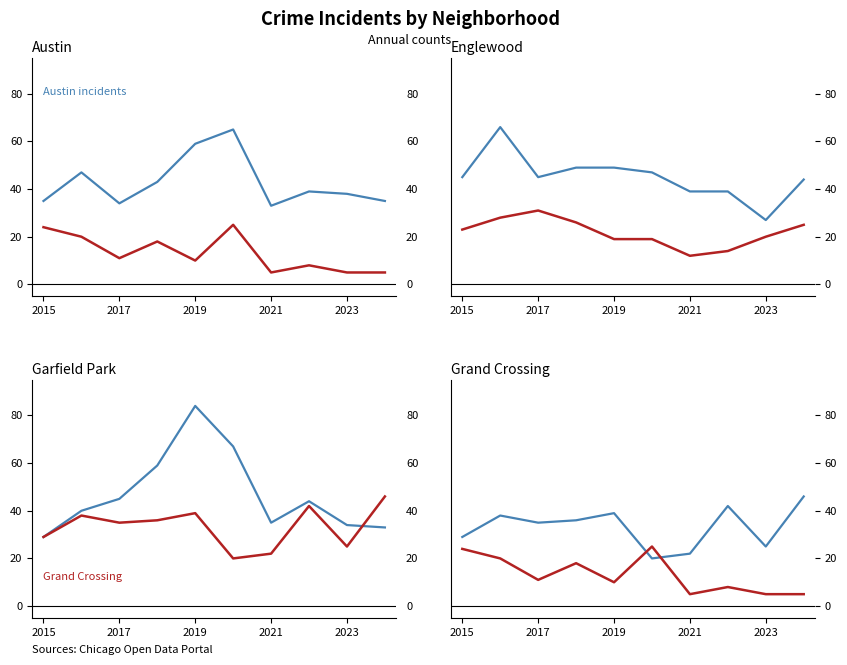

Between which two adjacent categories do Englewood and Garfield Park first intersect?

2020 and 2021